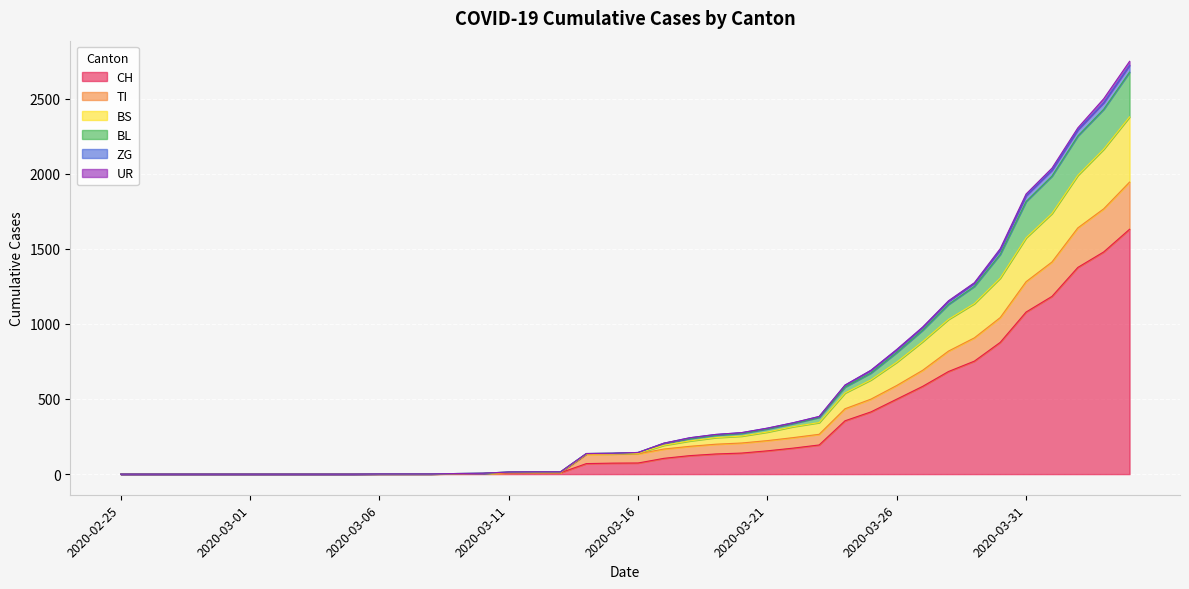

Count the number of categories in the chart.

40